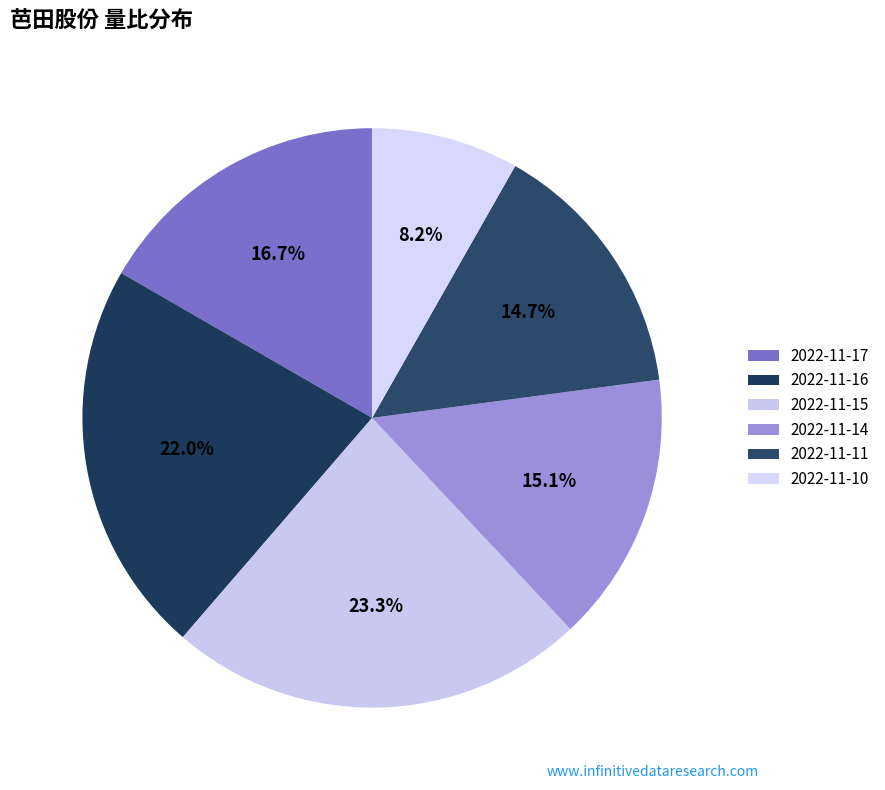

The 2022-11-16 slice represents 22% of the pie. True or false?

True